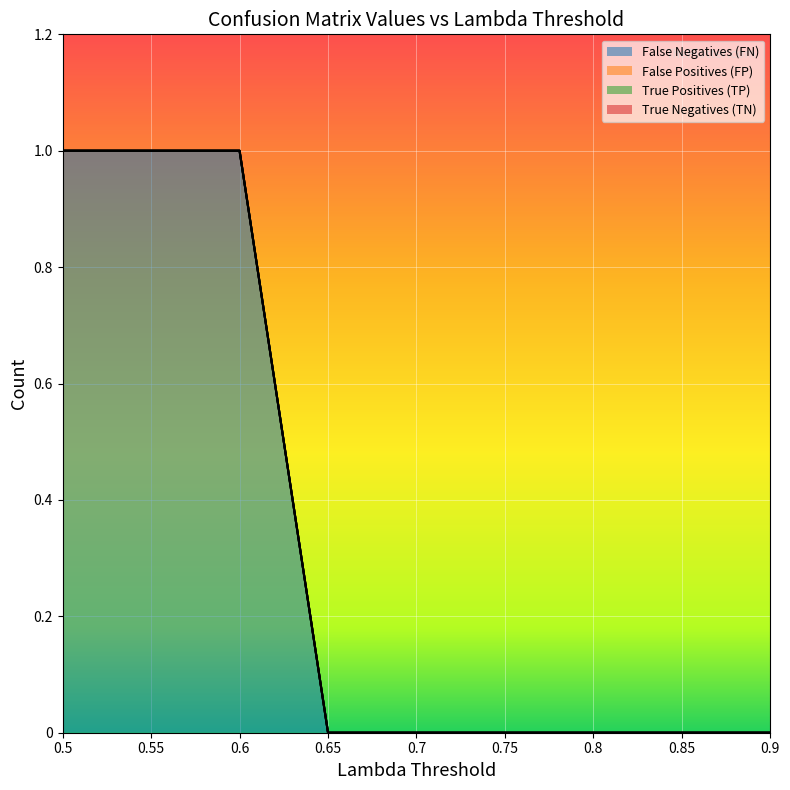

True or false: True Negatives (TN) and False Positives (FP) cross at least once.

False